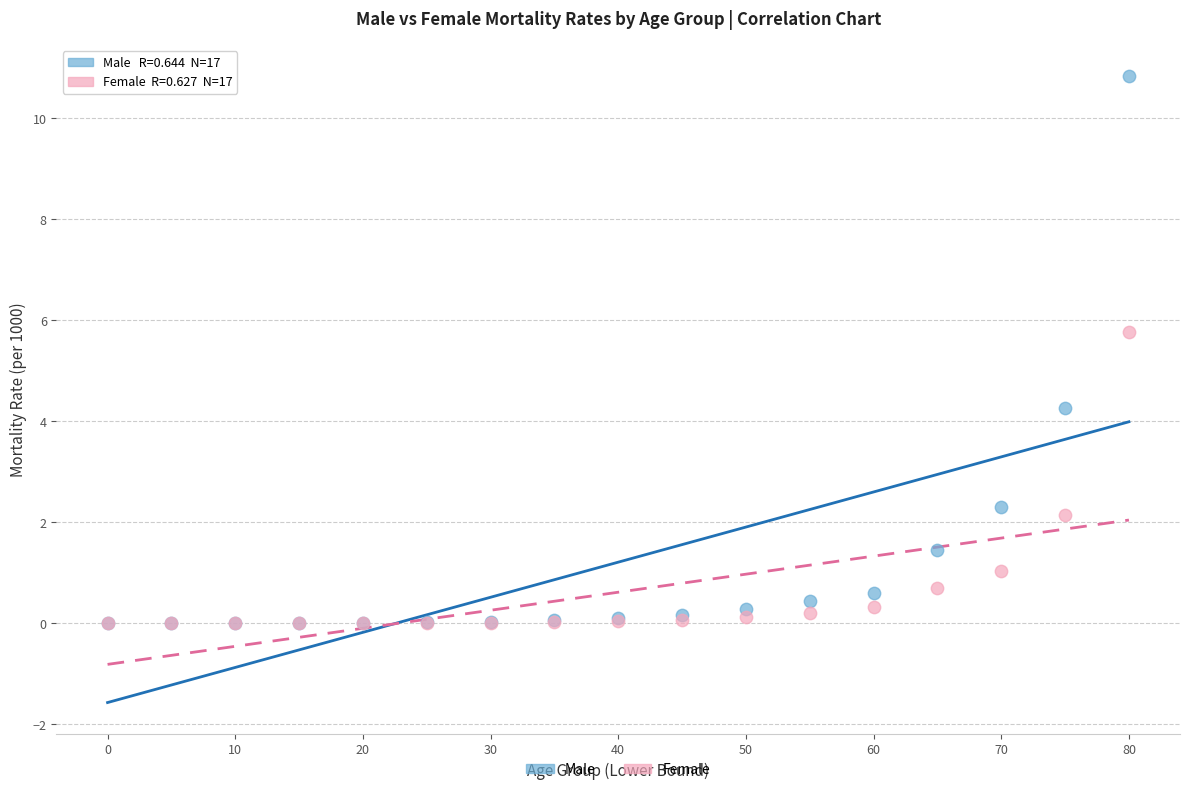

In the Female series, what Y value is closest to 2?

2.1